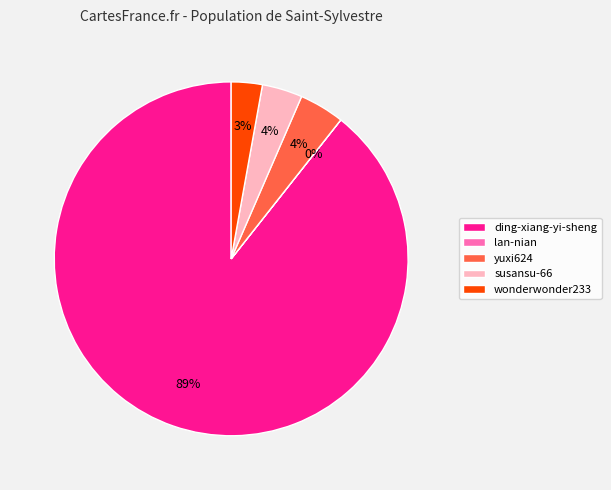

Between wonderwonder233 and yuxi624, which is larger?

yuxi624